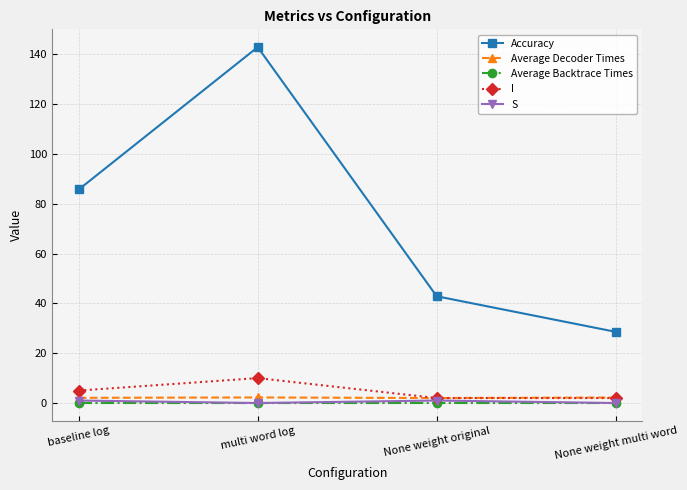

Which series changed the most between None weight original and None weight multi word?

Accuracy